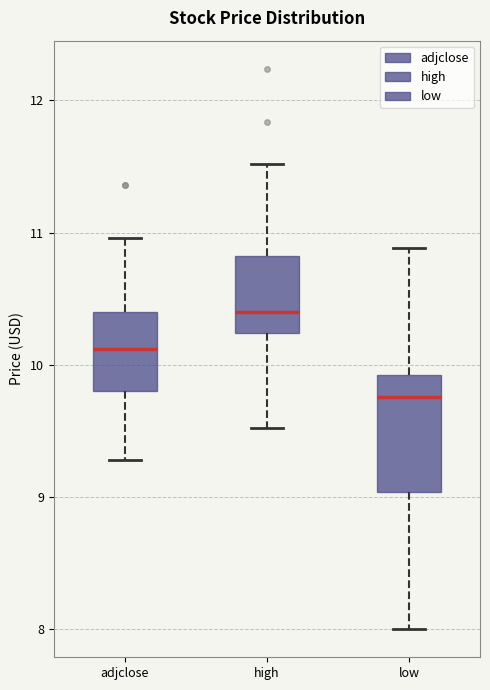

Where is the lower edge of the box for adjclose on the y-axis? The values are not printed on the chart, so give them approximately, as read against the axis.

9.8